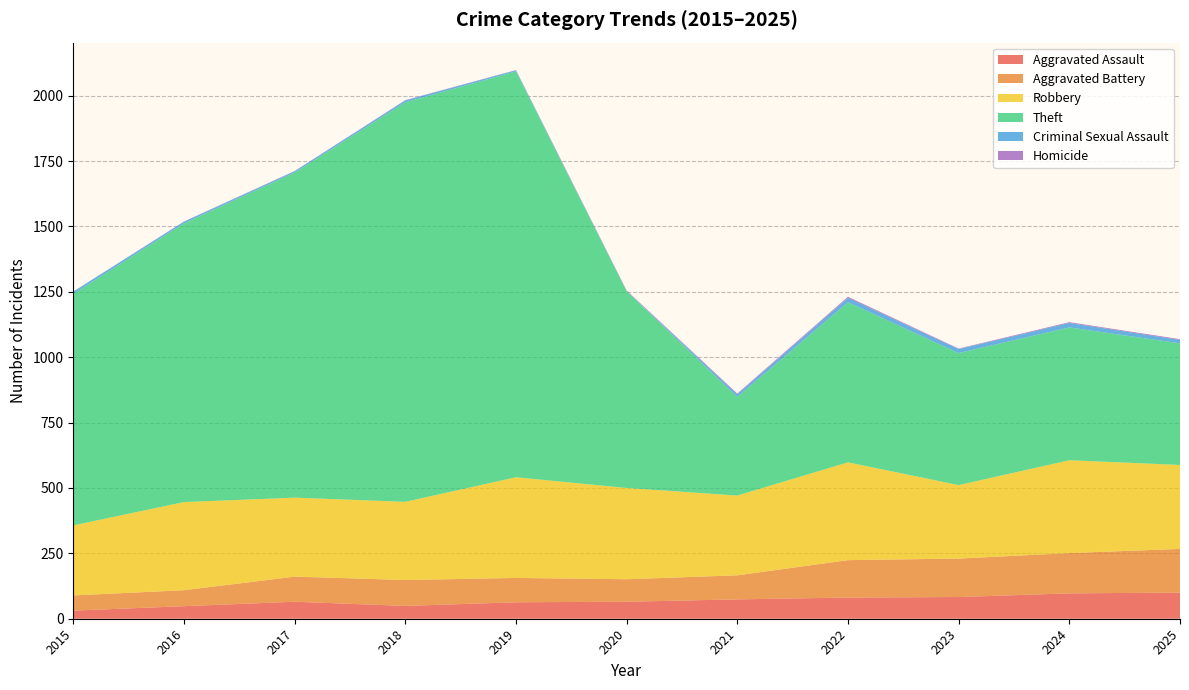

Reading left to right, transcribe all the data shown in this chart.

Aggravated Assault: 2015=31	2016=48	2017=65	2018=49	2019=63	2020=65	2021=74	2022=81	2023=83	2024=97	2025=100
Aggravated Battery: 2015=58	2016=61	2017=96	2018=99	2019=93	2020=86	2021=92	2022=143	2023=147	2024=154	2025=167
Robbery: 2015=268	2016=337	2017=302	2018=299	2019=385	2020=349	2021=305	2022=374	2023=281	2024=355	2025=321
Theft: 2015=885	2016=1066	2017=1243	2018=1528	2019=1552	2020=752	2021=377	2022=612	2023=505	2024=508	2025=465
Criminal Sexual Assault: 2015=9	2016=6	2017=5	2018=7	2019=4	2020=1	2021=10	2022=17	2023=15	2024=17	2025=13
Homicide: 2015=0	2016=1	2017=1	2018=1	2019=1	2020=2	2021=3	2022=4	2023=2	2024=3	2025=3